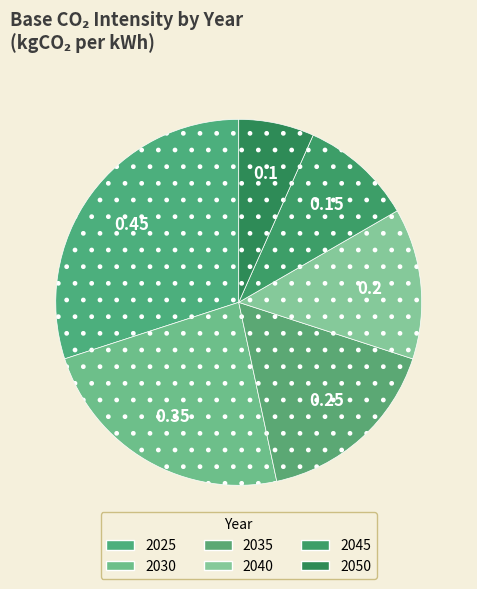

Count the number of slices in the pie.

6